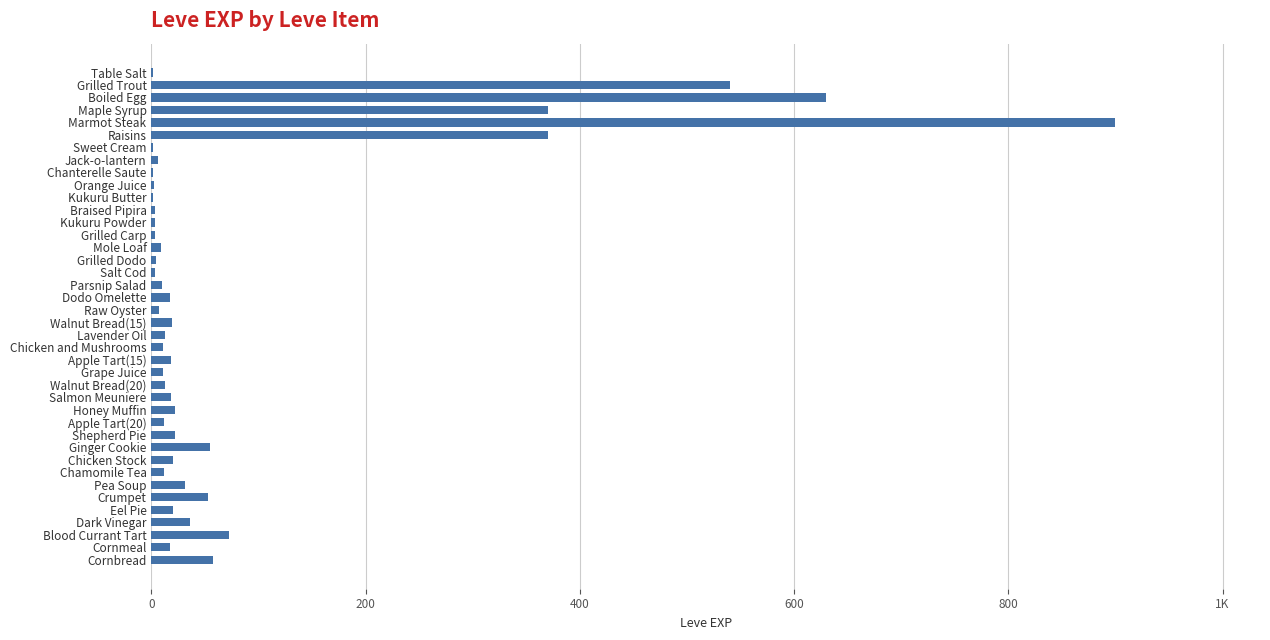

What is the average value?

85